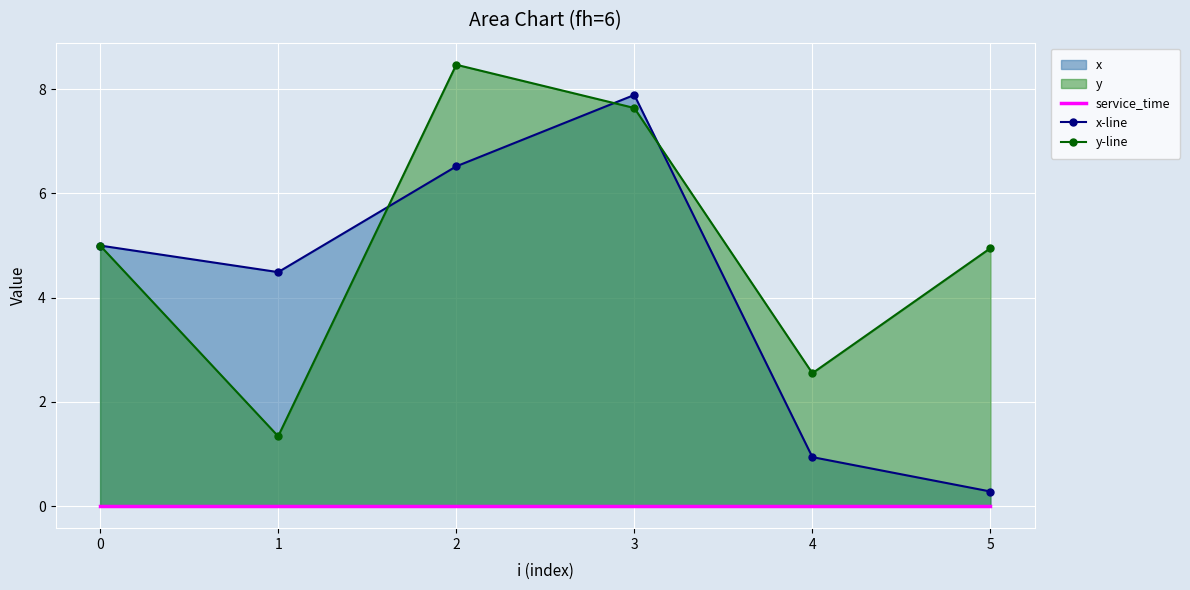

After their last crossing, which series has the higher values: x-line or y-line?

y-line